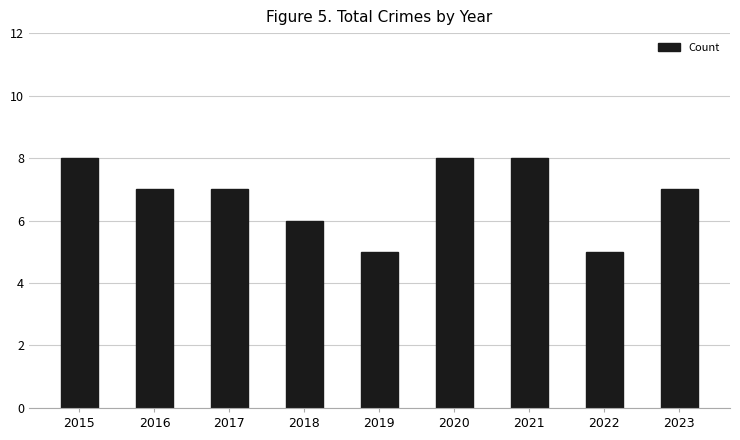

True or false: the data shows 8 at 2021.

True